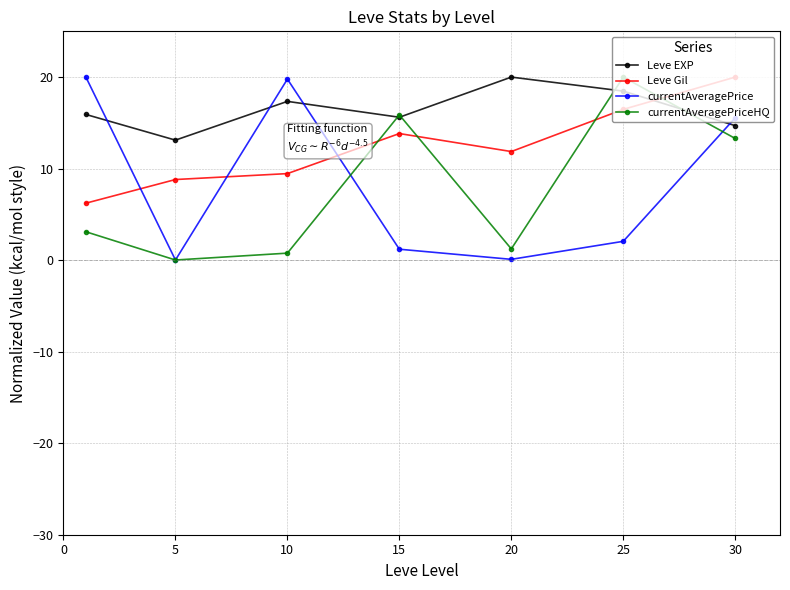

Which series has the largest total across all categories?

Leve EXP